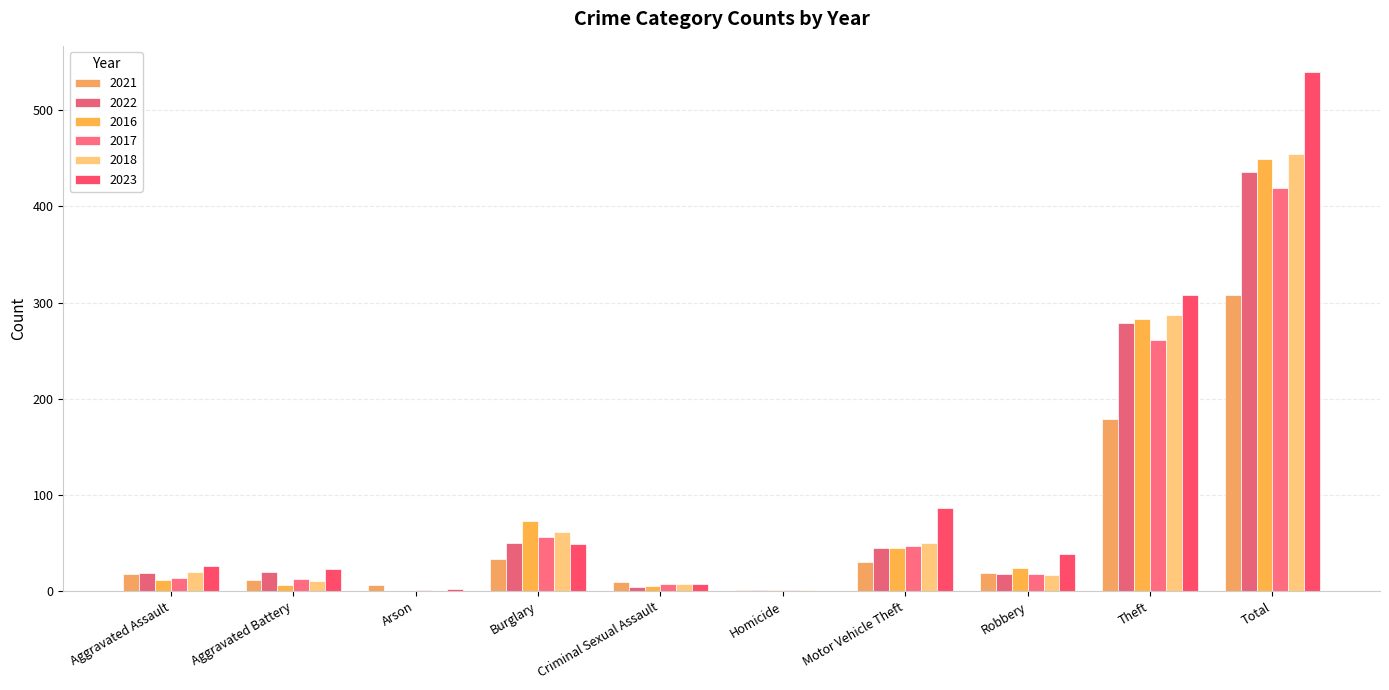

How many categories are shown in the chart?

10